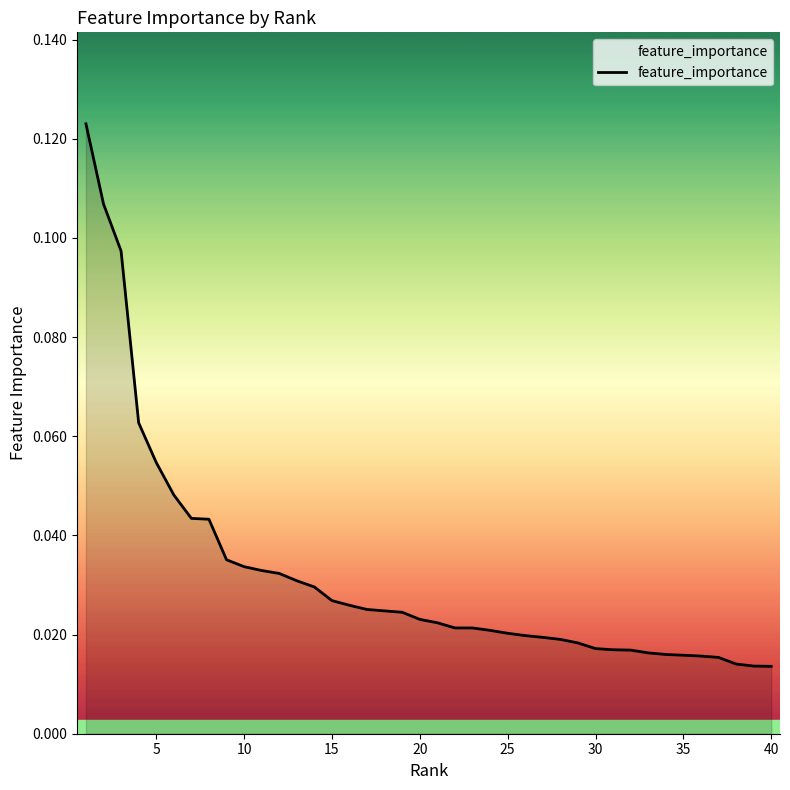

What is the maximum value shown in the chart?

0.1